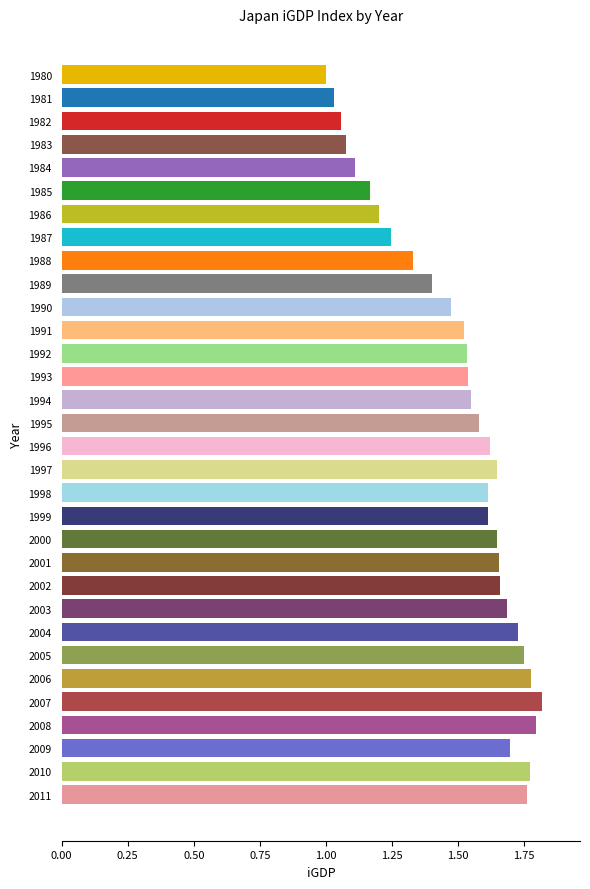

What is the sum of all values?

48.0